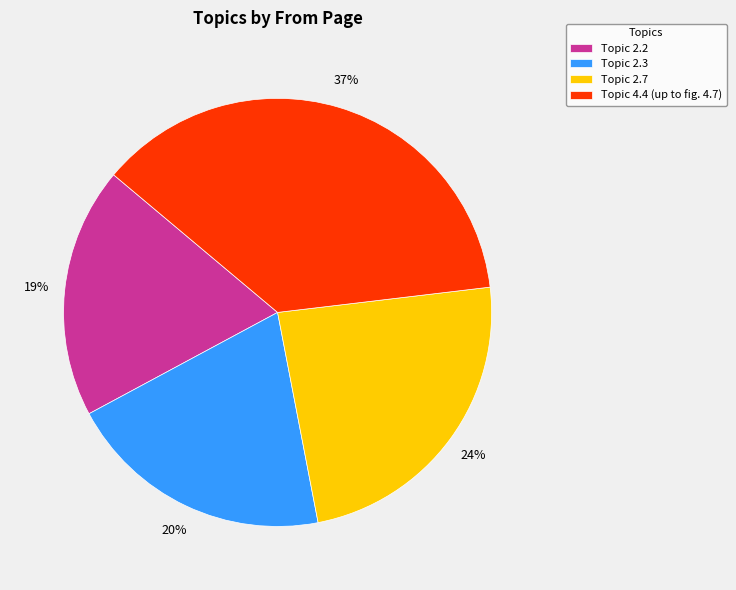

The Topic 2.3 slice represents 20% of the pie. True or false?

True